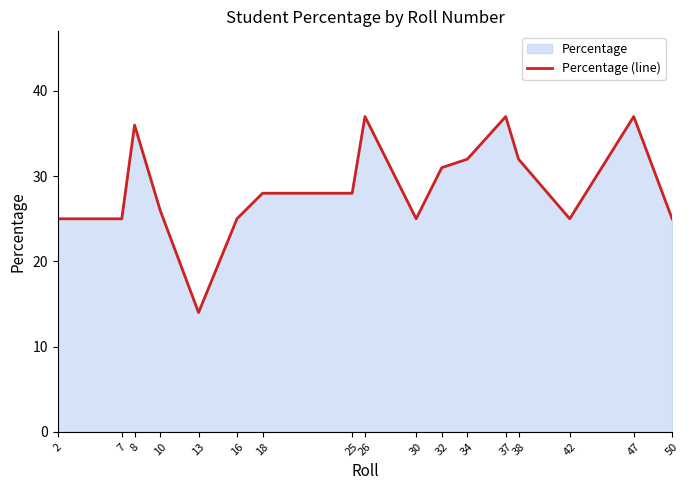

Reading left to right, list all the values displayed in this chart.

2=25	7=25	8=36	10=26	13=14	16=25	18=28	25=28	26=37	30=25	32=31	34=32	37=37	38=32	42=25	47=37	50=25